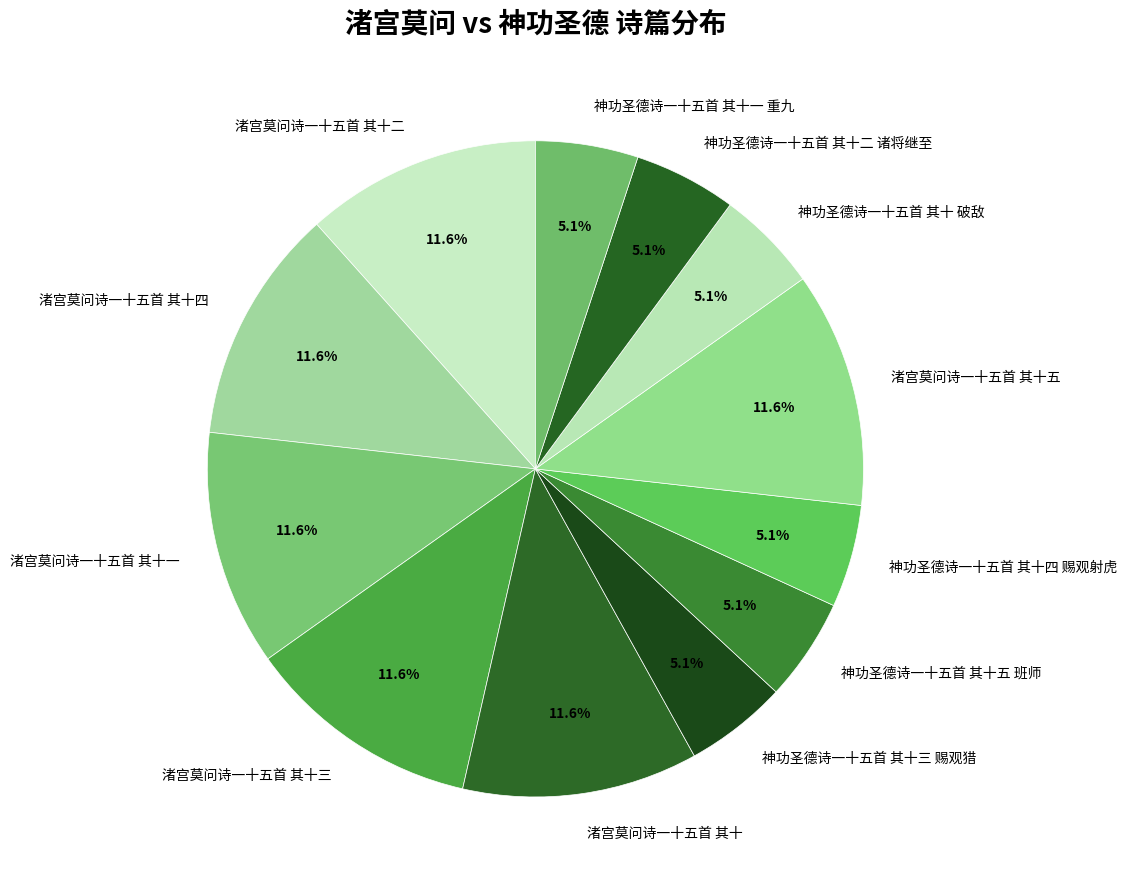

To the nearest percent, what is the average slice percentage?

8%